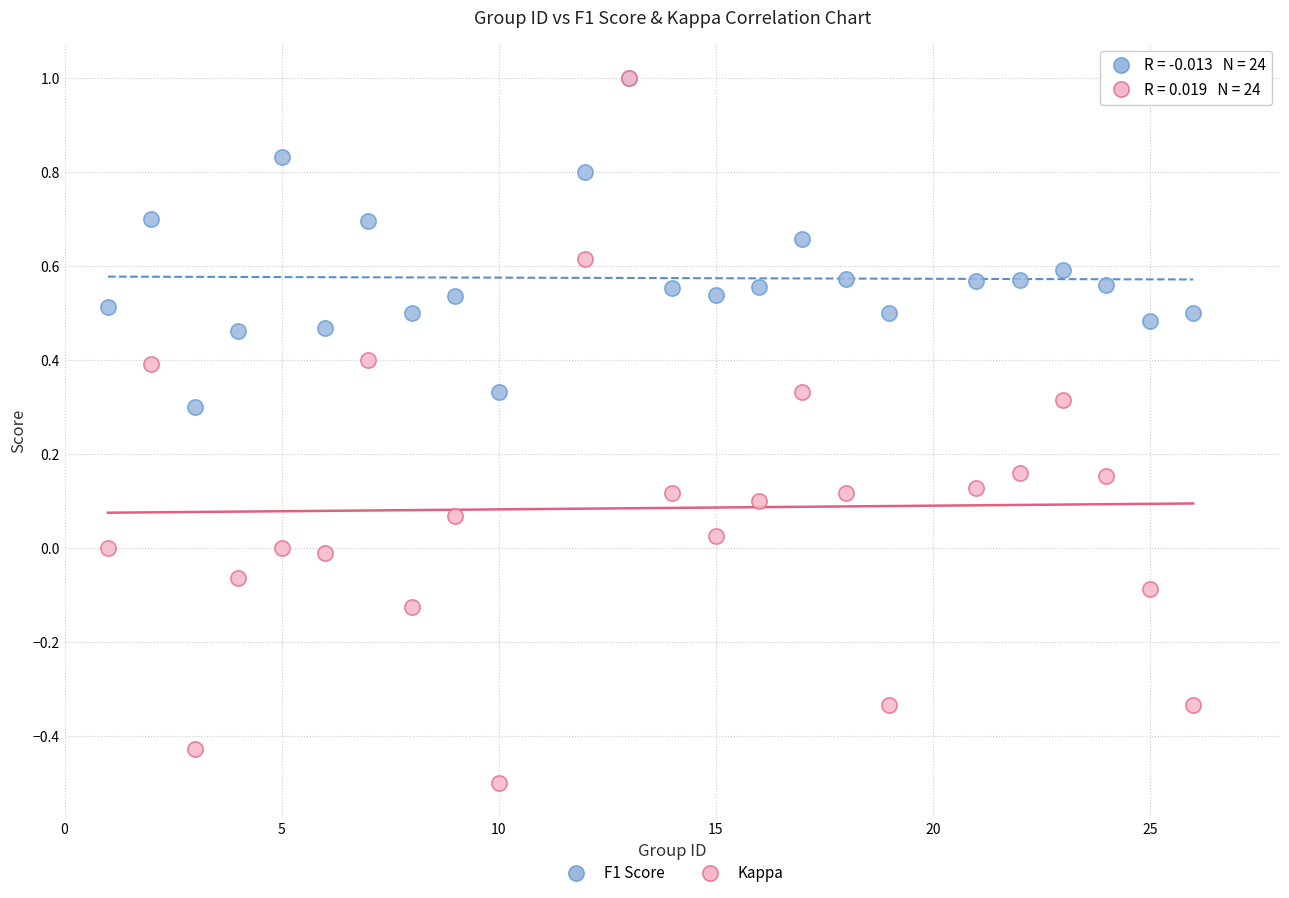

Which series contains the lowest Y value?

Kappa